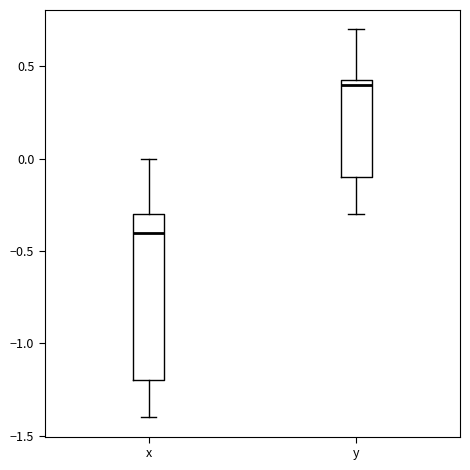

Which box is the tallest, from its lower edge to its upper edge?

x